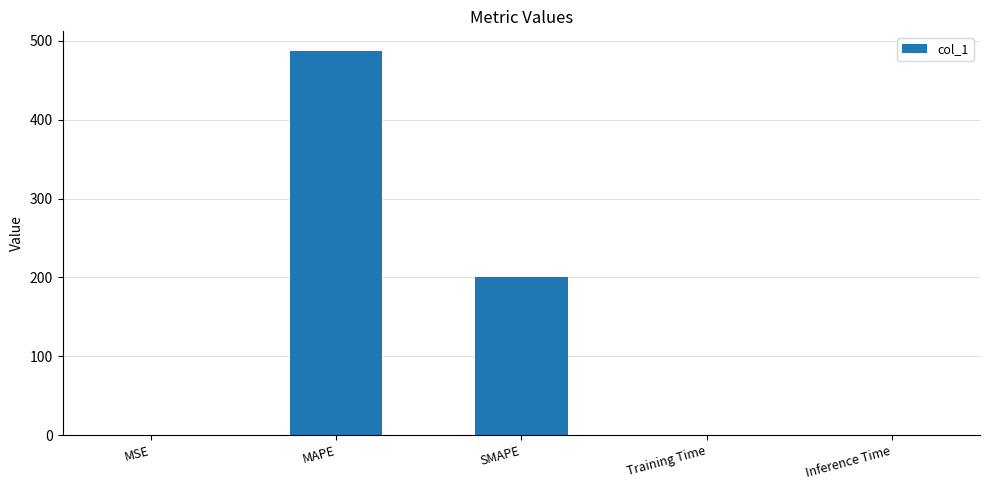

The value at MAPE is 487.8. True or false?

True